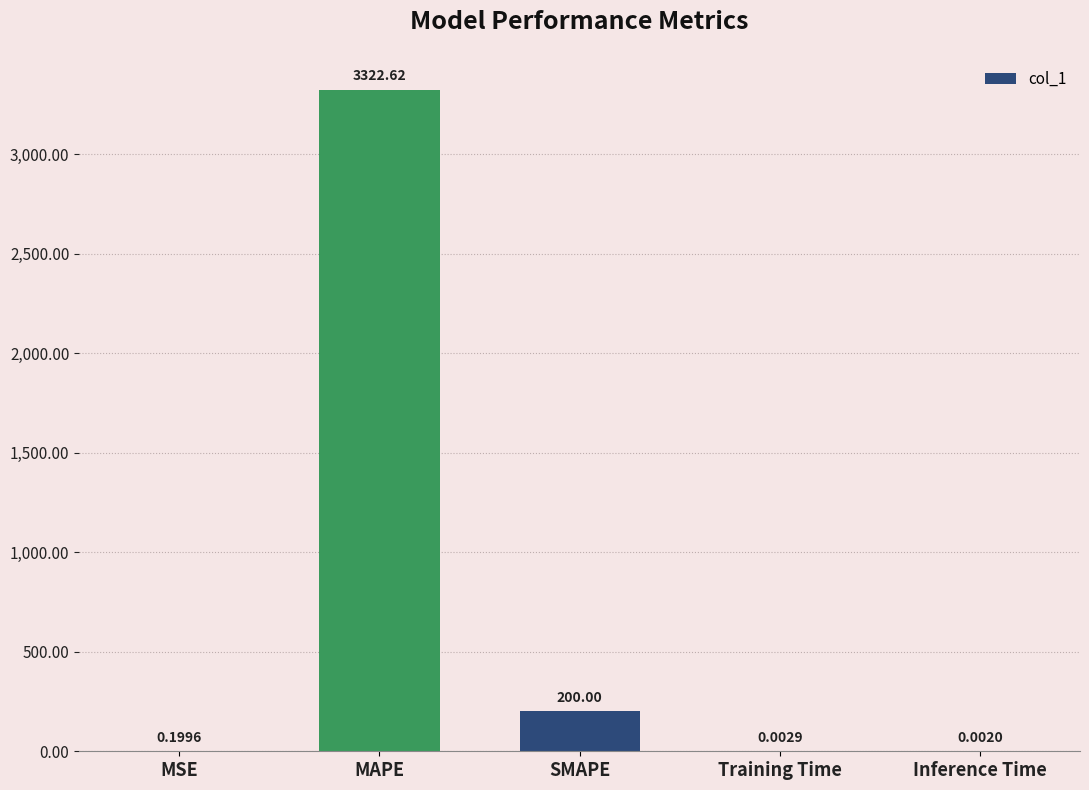

Which has a higher value, MAPE or SMAPE?

MAPE